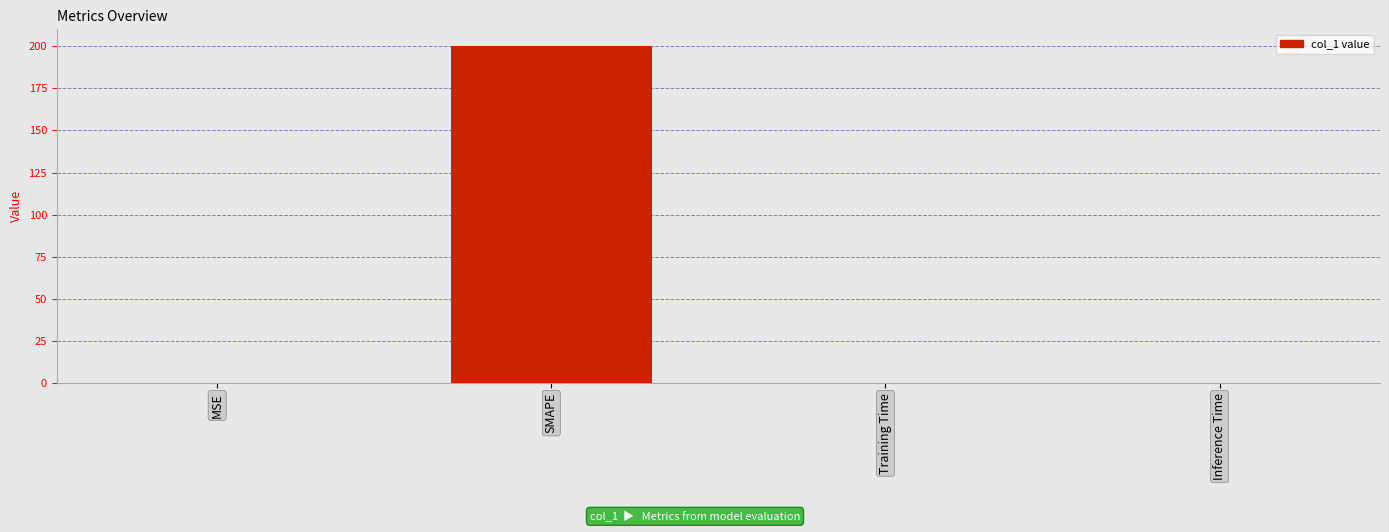

True or false: the data shows 0.2 at MSE.

True